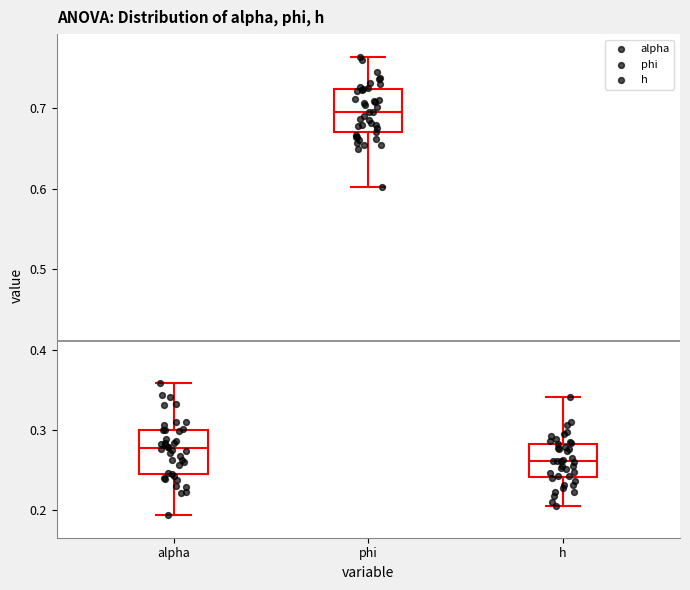

Reading left to right, read every box against the y-axis: the position of its median line, the range the box covers, and the ends of its whiskers. The values are not printed on the chart, so give them approximately, as read against the axis.

alpha: median 0.28, box 0.25 to 0.30, whiskers 0.19 to 0.36
phi: median 0.70, box 0.67 to 0.72, whiskers 0.60 to 0.76
h: median 0.26, box 0.24 to 0.28, whiskers 0.21 to 0.34